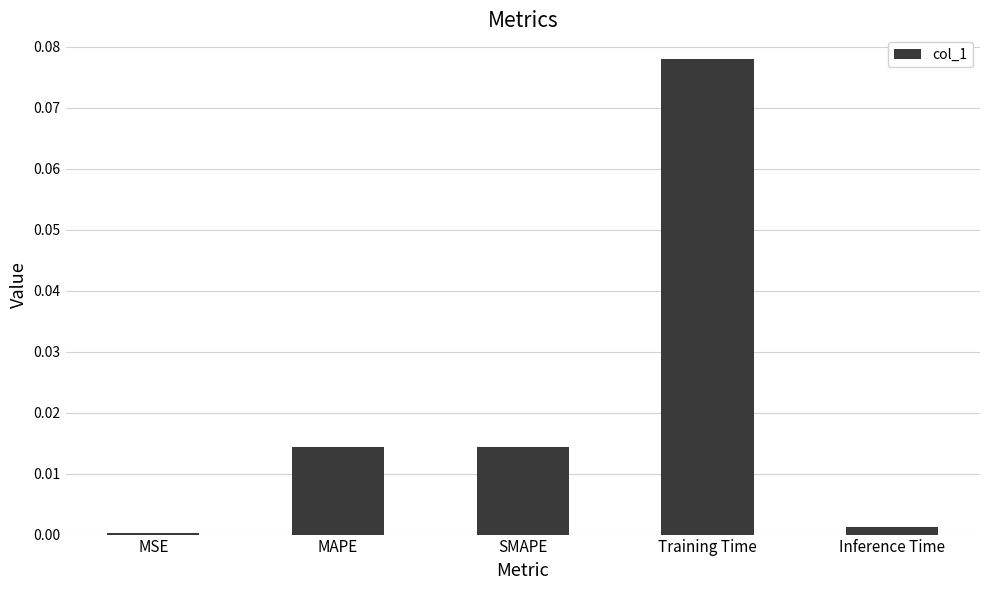

The chart shows a value of 0.0 at SMAPE. True or false?

True